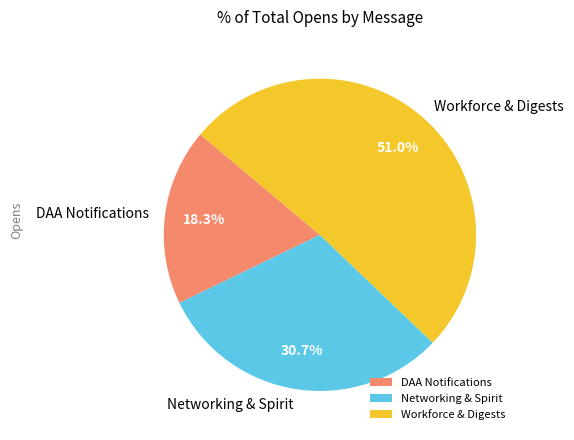

Combined, what portion of the pie is DAA Notifications and Networking & Spirit?

49.0%